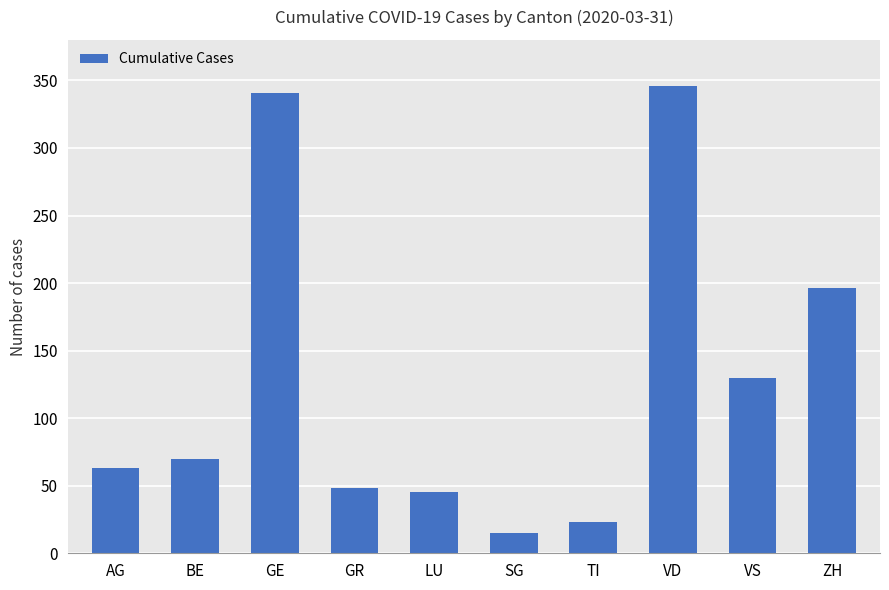

Read the value at ZH.

196